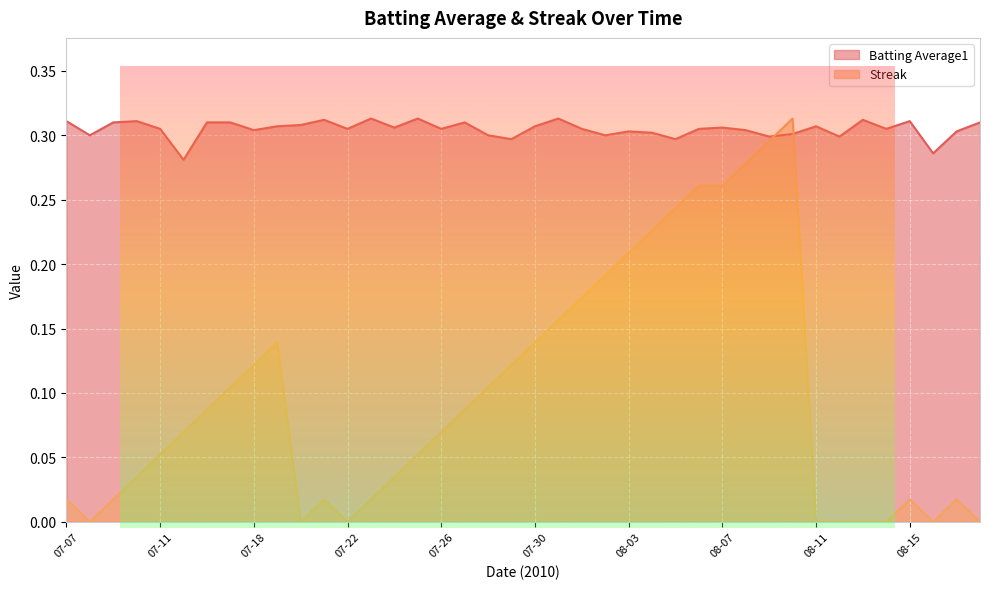

At which label does Batting Average1 reach its peak?

07-23